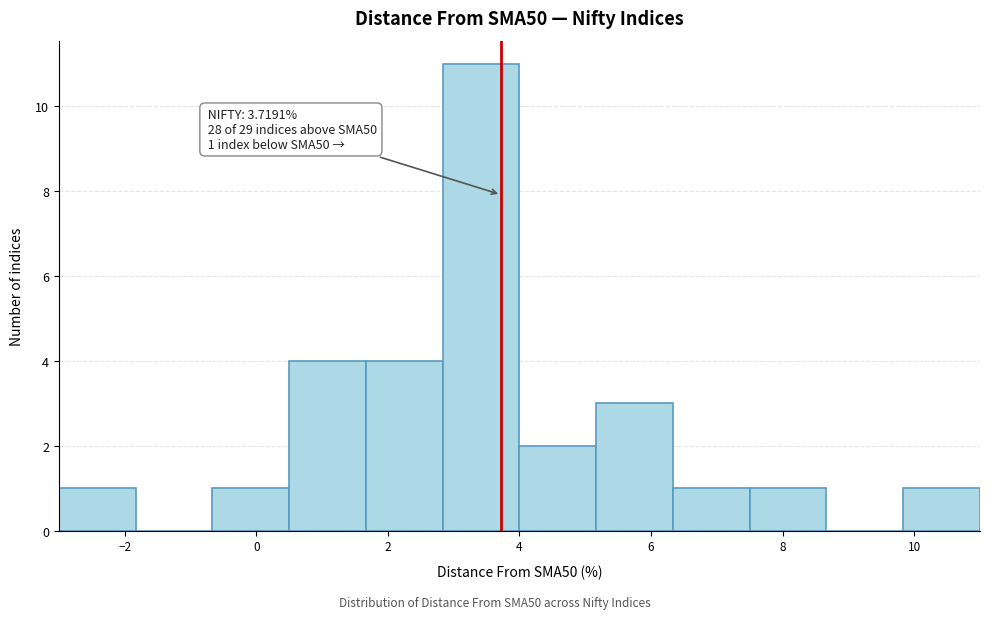

Over which range of the x-axis is the bar tallest?

2.8 to 4.0